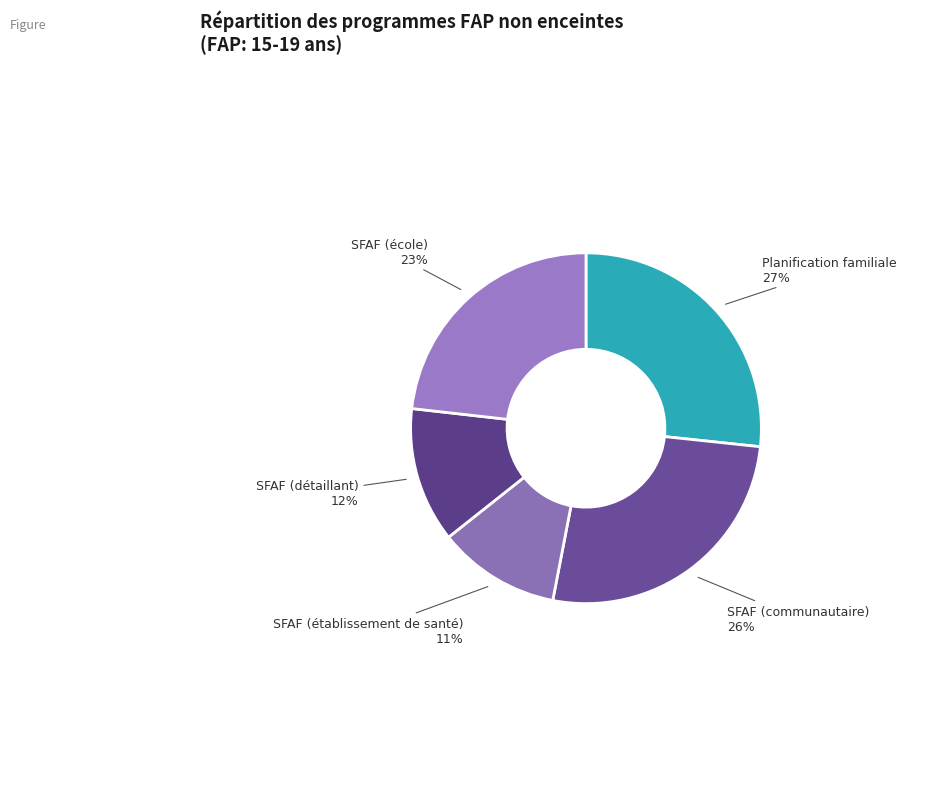

Count the number of slices in the pie.

5